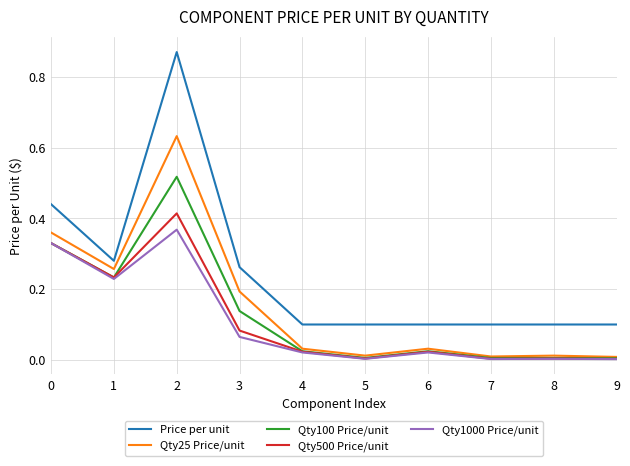

How many series are shown in this chart?

5